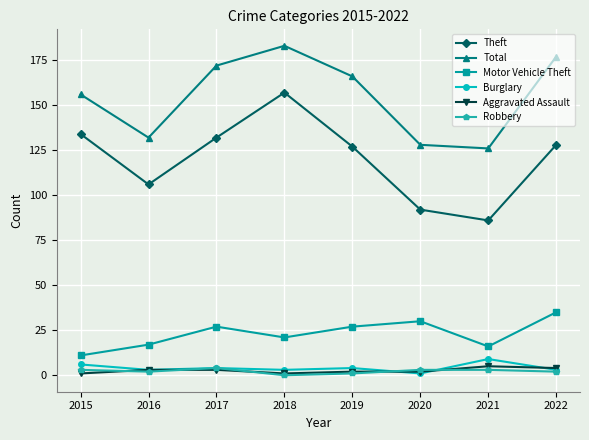

True or false: Robbery and Total cross at least once.

False